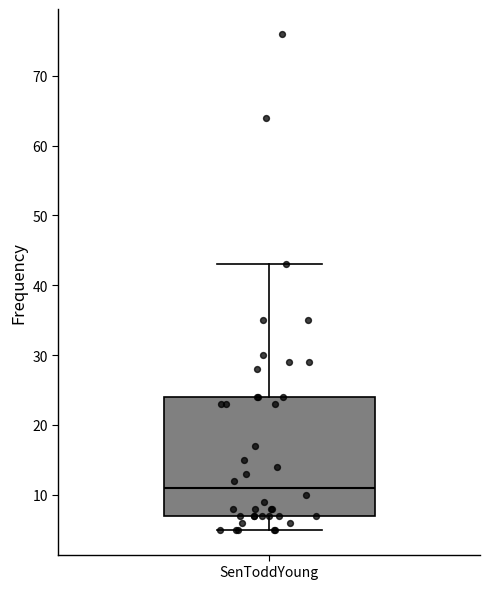

Transcribe this box plot: give where the median line is, the range the box spans, and where the two whiskers end, as read against the y-axis. The values are not printed on the chart, so give them approximately, as read against the axis.

median 11, box 7 to 24, whiskers 5 to 43